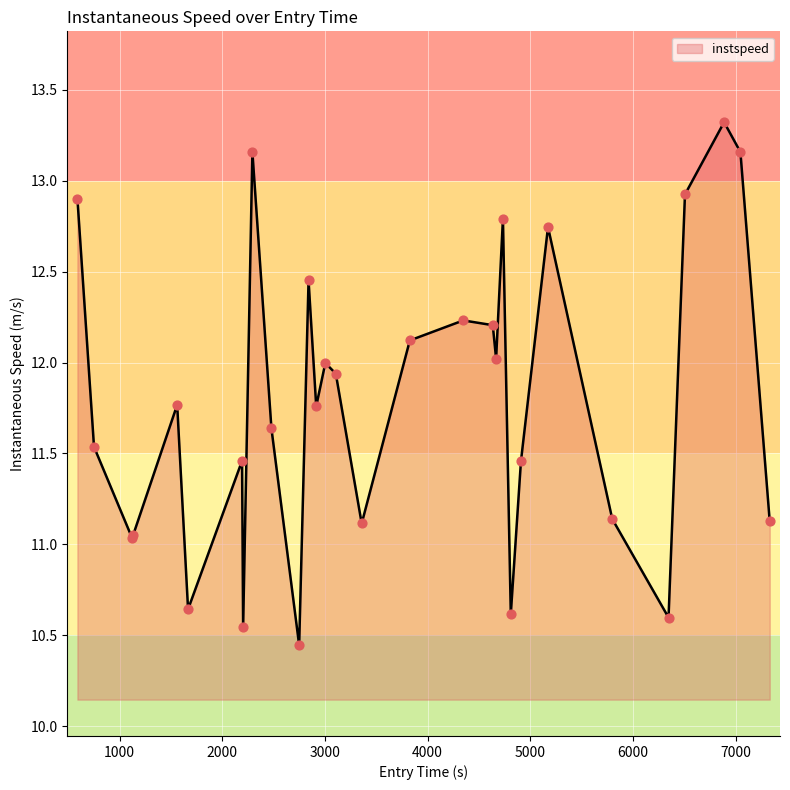

What is the greatest value displayed?

13.3